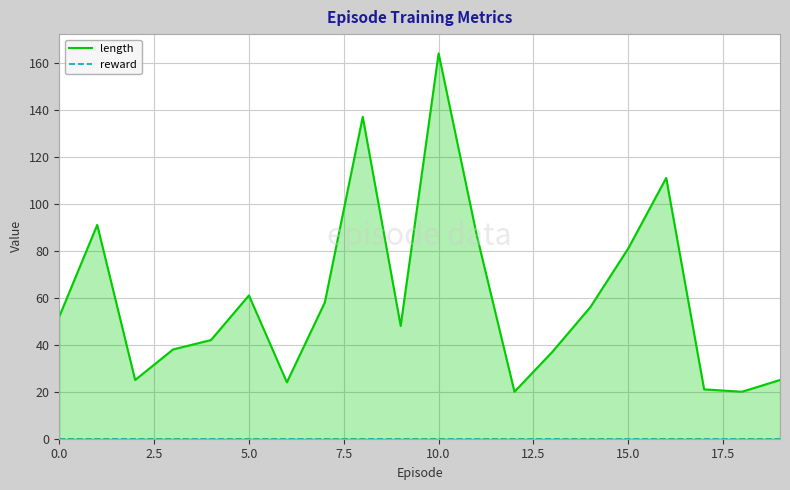

True or false: reward has a value of 0 at 19.

True